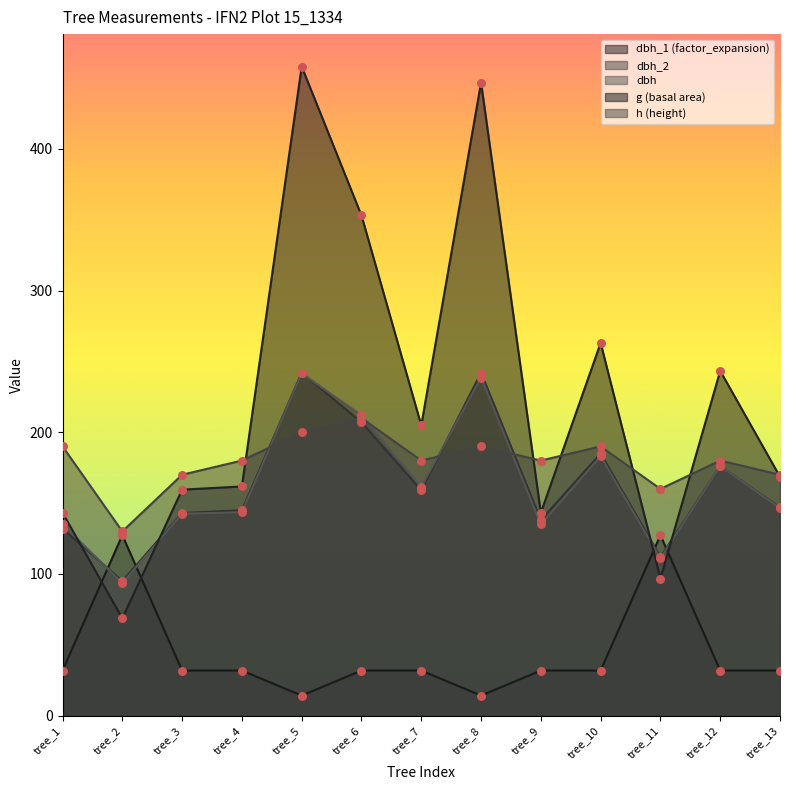

What are all the series names shown in the legend?

dbh_1 (factor_expansion), dbh_2, dbh, g (basal area), h (height)